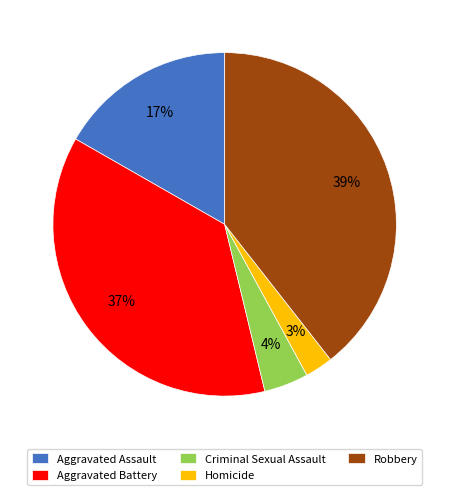

Which slice is the largest?

Robbery